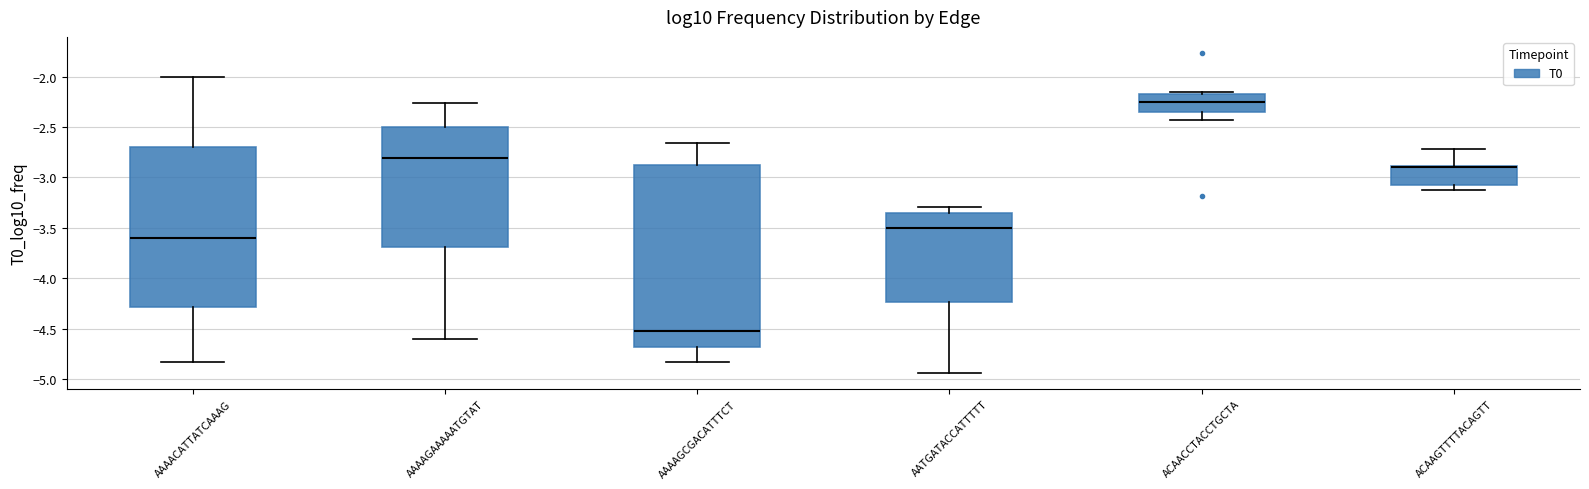

Reading left to right, transcribe this box plot: for each box, give where its median line is, the range the box spans, and where its two whiskers end, as read against the y-axis. The values are not printed on the chart, so give them approximately, as read against the axis.

AAAACATTATCAAAG: median -3.60, box -4.30 to -2.70, whiskers -4.85 to -2.00
AAAAGAAAAATGTAT: median -2.80, box -3.70 to -2.50, whiskers -4.60 to -2.25
AAAAGCGACATTTCT: median -4.55, box -4.70 to -2.90, whiskers -4.85 to -2.65
AATGATACCATTTTT: median -3.50, box -4.25 to -3.35, whiskers -4.95 to -3.30
ACAACCTACCTGCTA: median -2.25, box -2.35 to -2.20, whiskers -2.45 to -2.15
ACAAGTTTTACAGTT: median -2.90 (drawn on the box's upper edge), box -3.05 to -2.90, whiskers -3.15 to -2.70